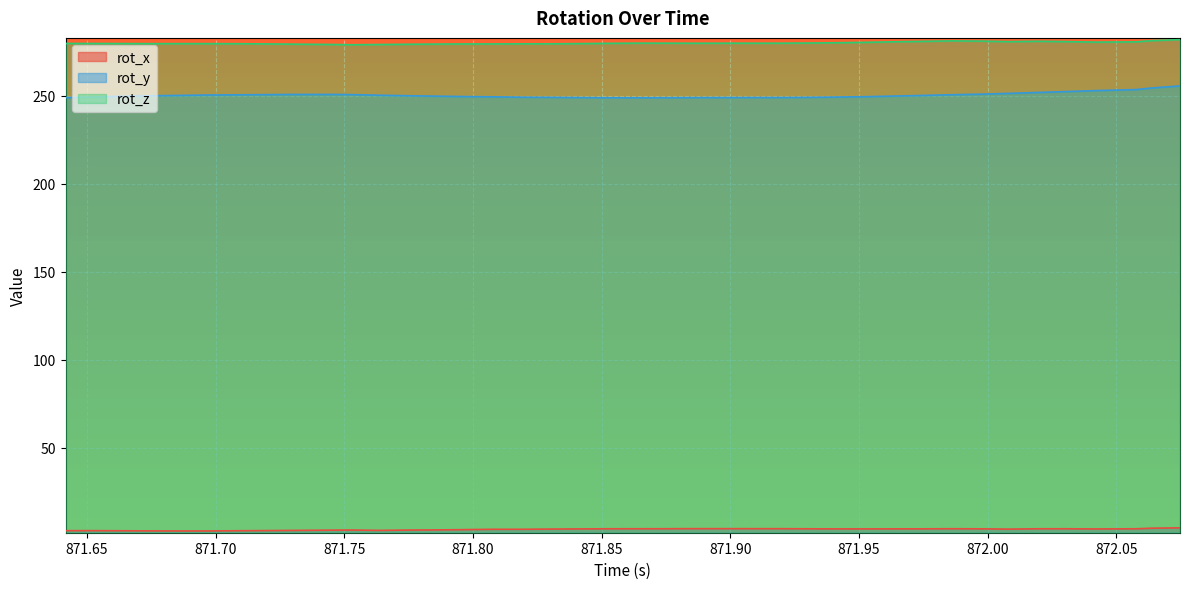

What is the value of the rot_x point at the 32nd from the left?

4.1